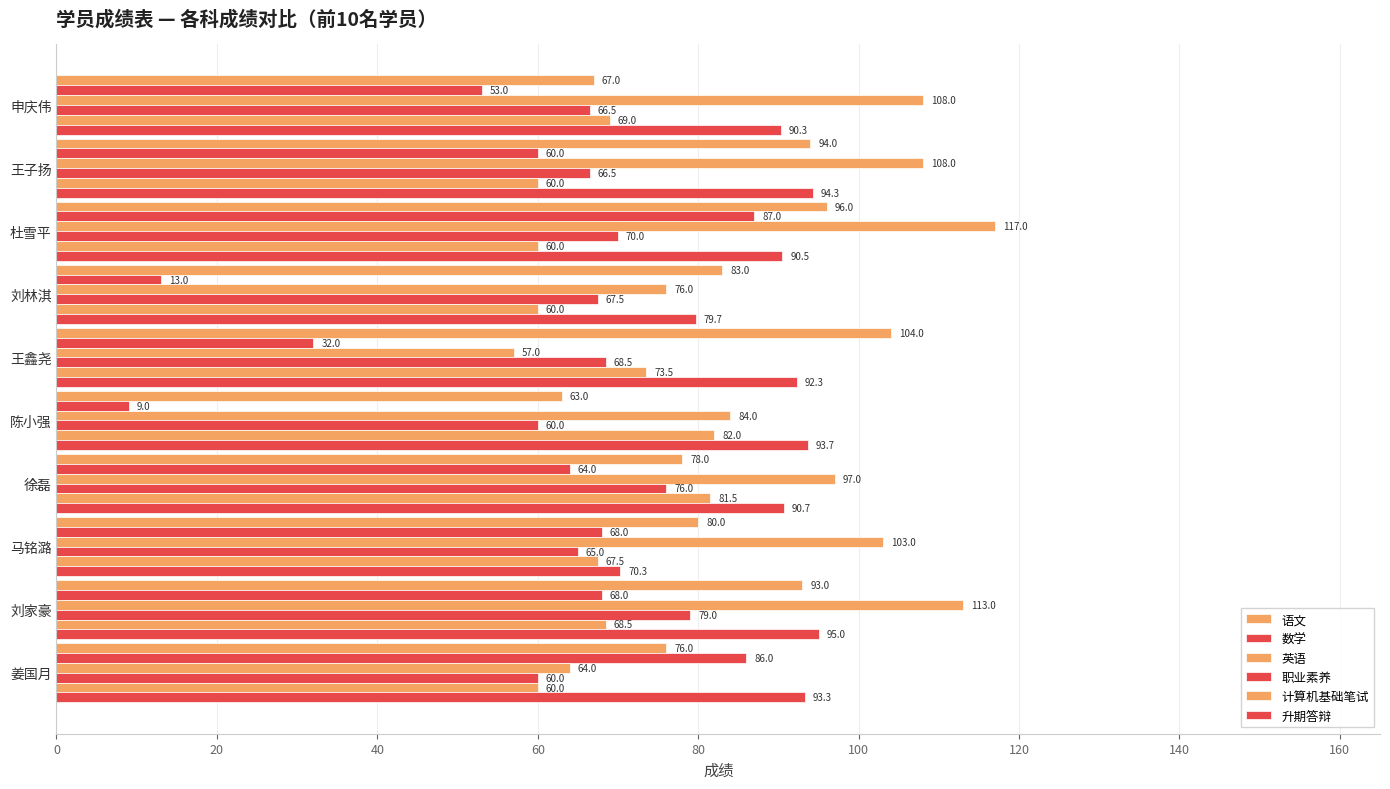

Reading left to right, extract all data points from this chart.

语文: 67.0	94.0	96.0	83.0	104.0	63.0	78.0	80.0	93.0	76.0
数学: 53.0	60.0	87.0	13.0	32.0	9.0	64.0	68.0	68.0	86.0
英语: 108.0	108.0	117.0	76.0	57.0	84.0	97.0	103.0	113.0	64.0
职业素养: 66.5	66.5	70.0	67.5	68.5	60.0	76.0	65.0	79.0	60.0
计算机基础笔试: 69.0	60.0	60.0	60.0	73.5	82.0	81.5	67.5	68.5	60.0
升期答辩: 90.3	94.3	90.5	79.7	92.3	93.7	90.7	70.3	95.0	93.3